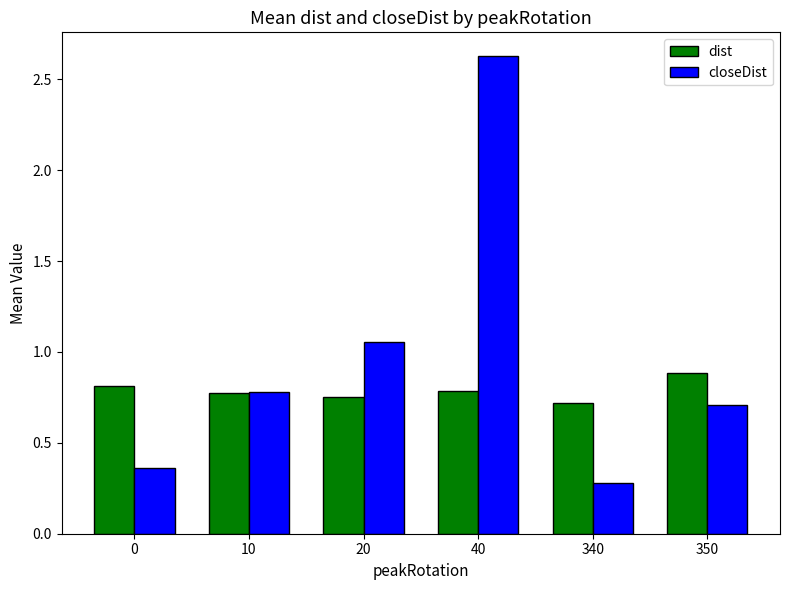

The value of closeDist at 0 is 0.5. True or false?

False